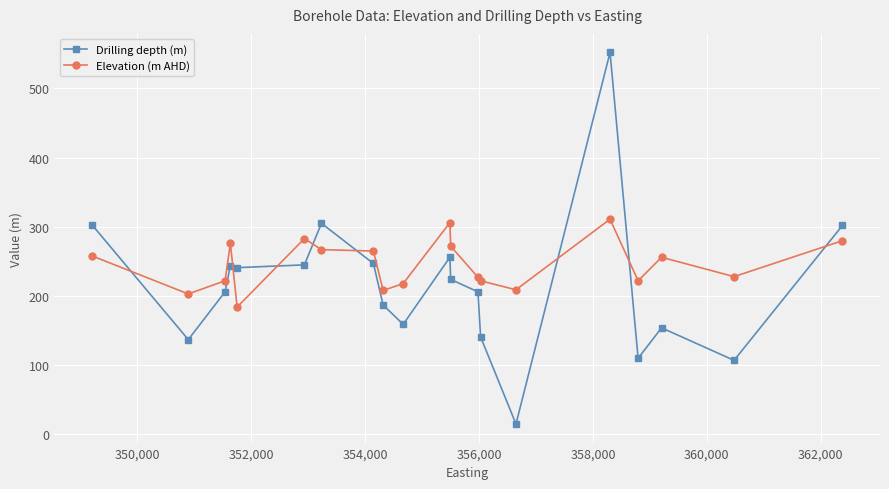

At how many categories does at least one series exceed 128?

20